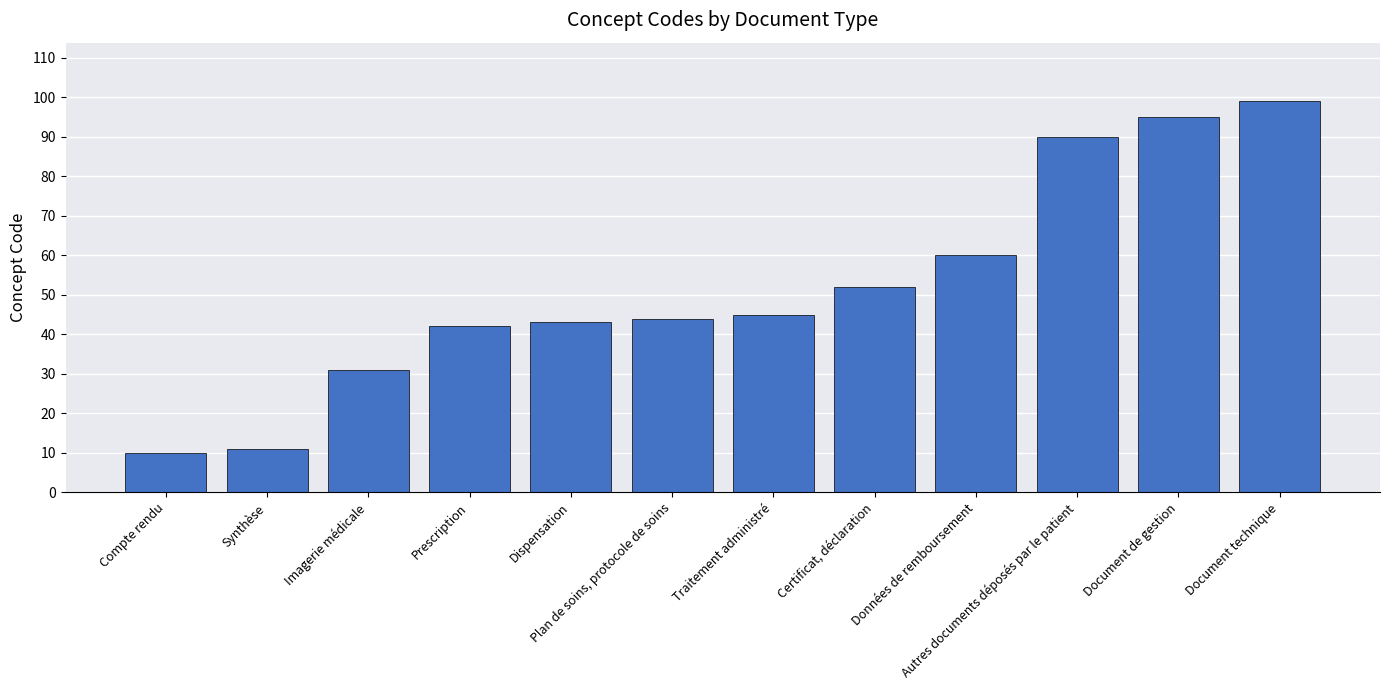

Rank the categories by value from highest to lowest.

Document technique, Document de gestion, Autres documents déposés par le patient, Données de remboursement, Certificat, déclaration, Traitement administré, Plan de soins, protocole de soins, Dispensation, Prescription, Imagerie médicale, Synthèse, Compte rendu